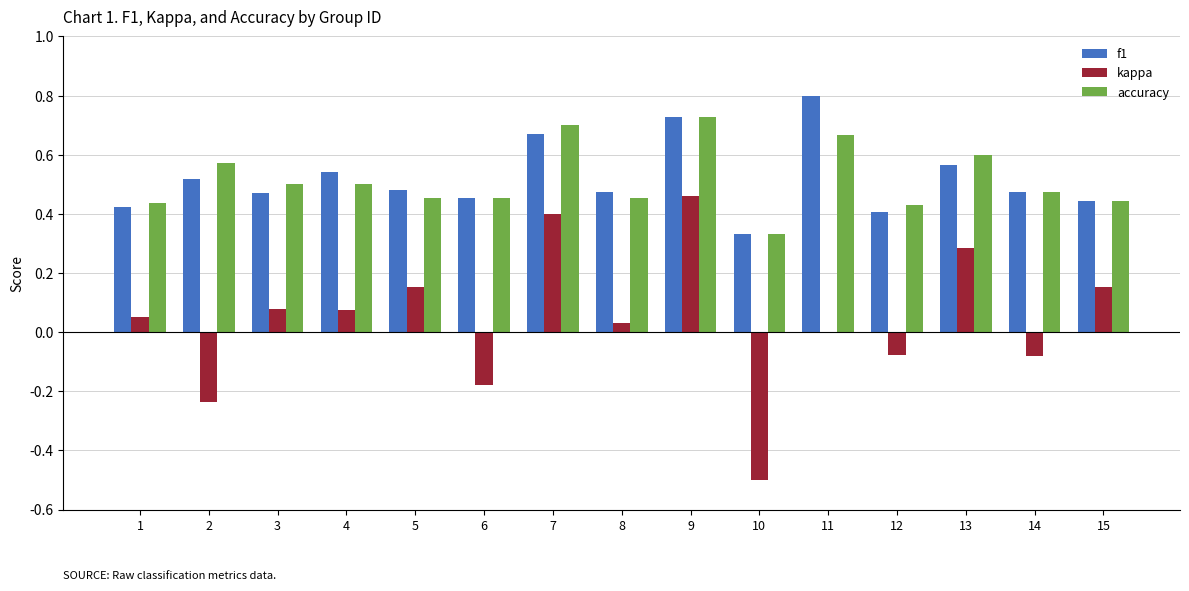

At which label does f1 reach its peak?

11